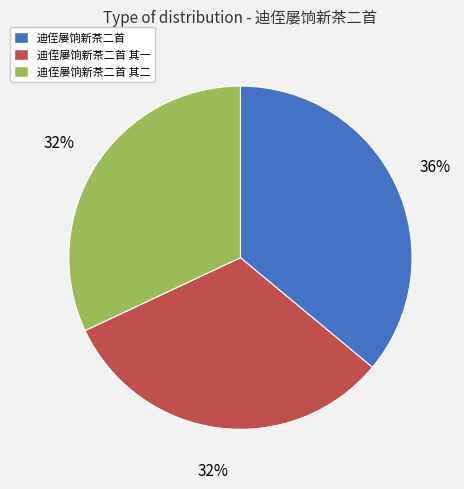

Count the number of slices in the pie.

3